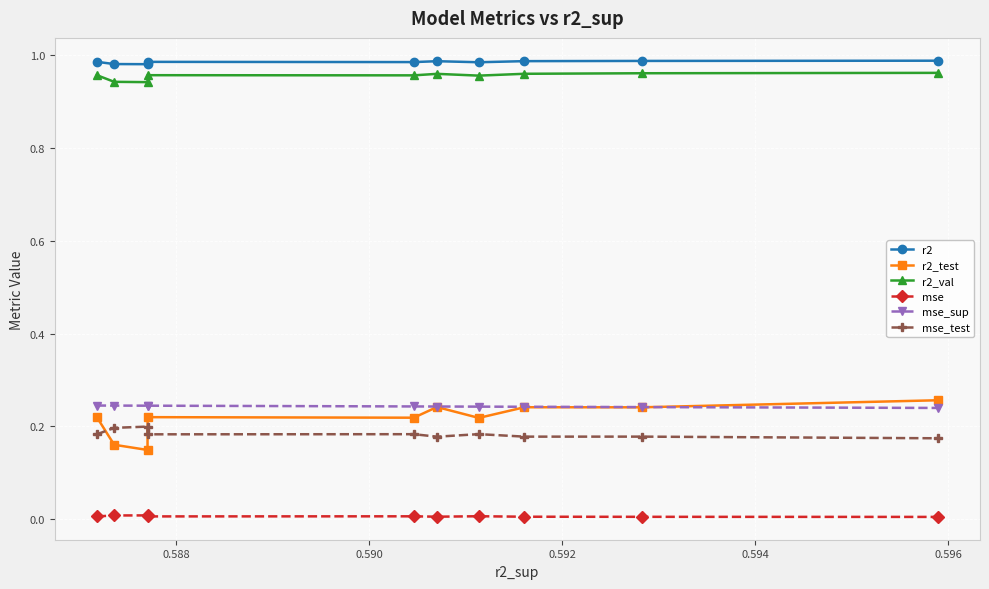

True or false: r2_val and mse intersect in this chart.

False